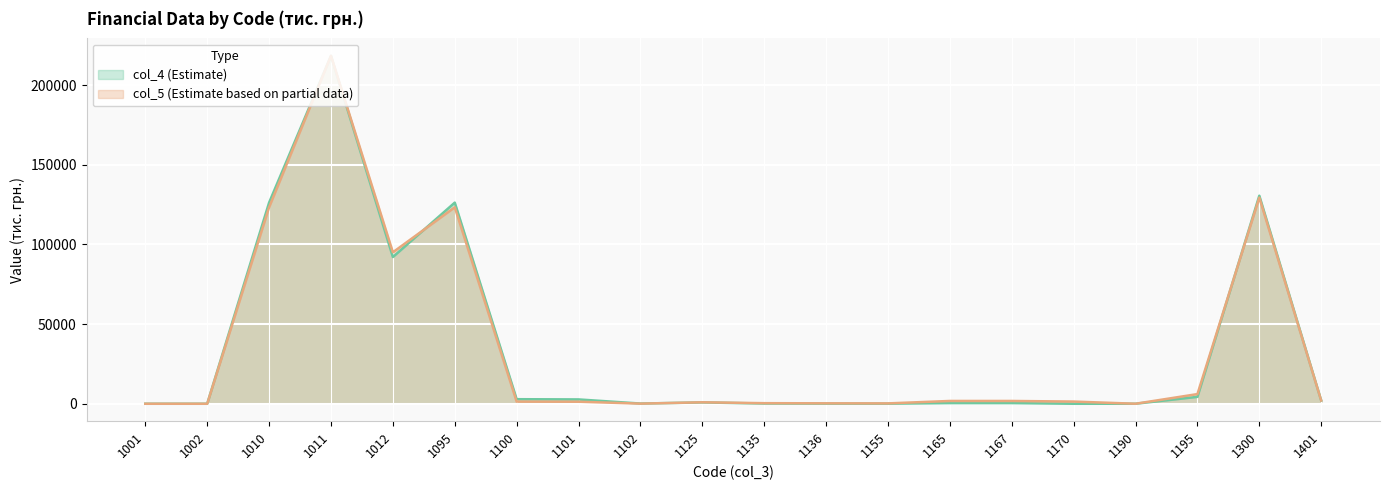

At which category does col_5 reach its first local peak?

1011